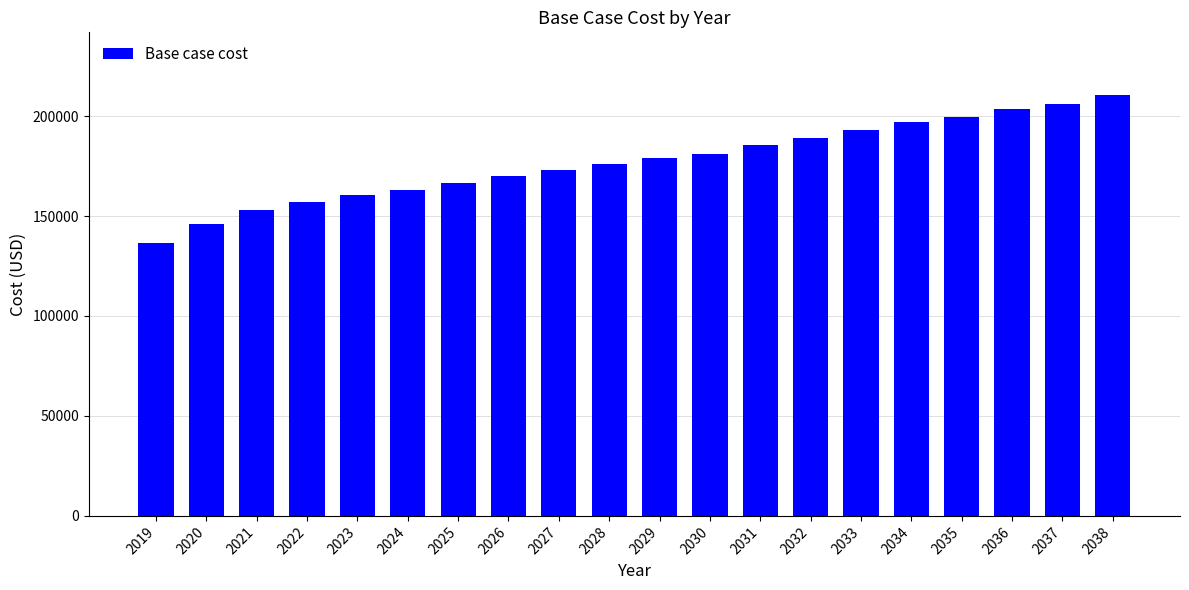

Which has a higher value, 2029 or 2022?

2029